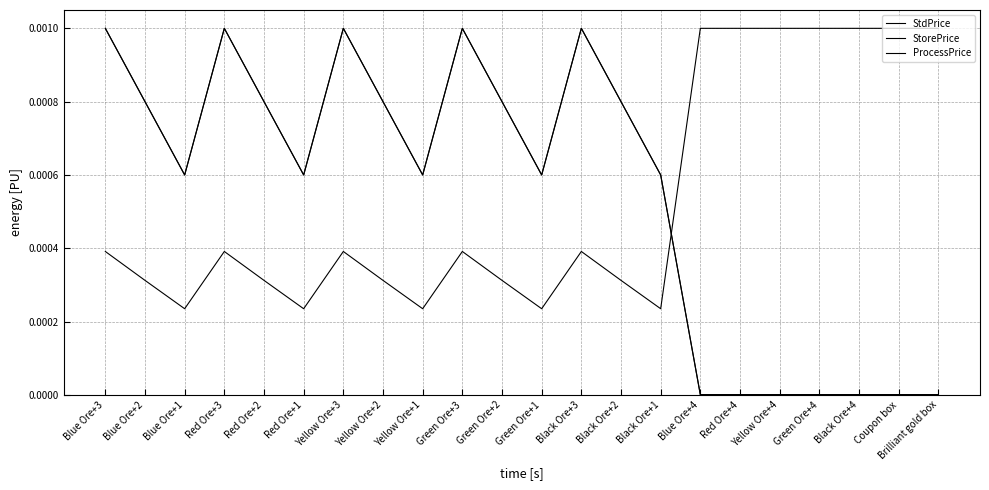

True or false: StorePrice has a value of -0.0 at Yellow Ore+4.

False